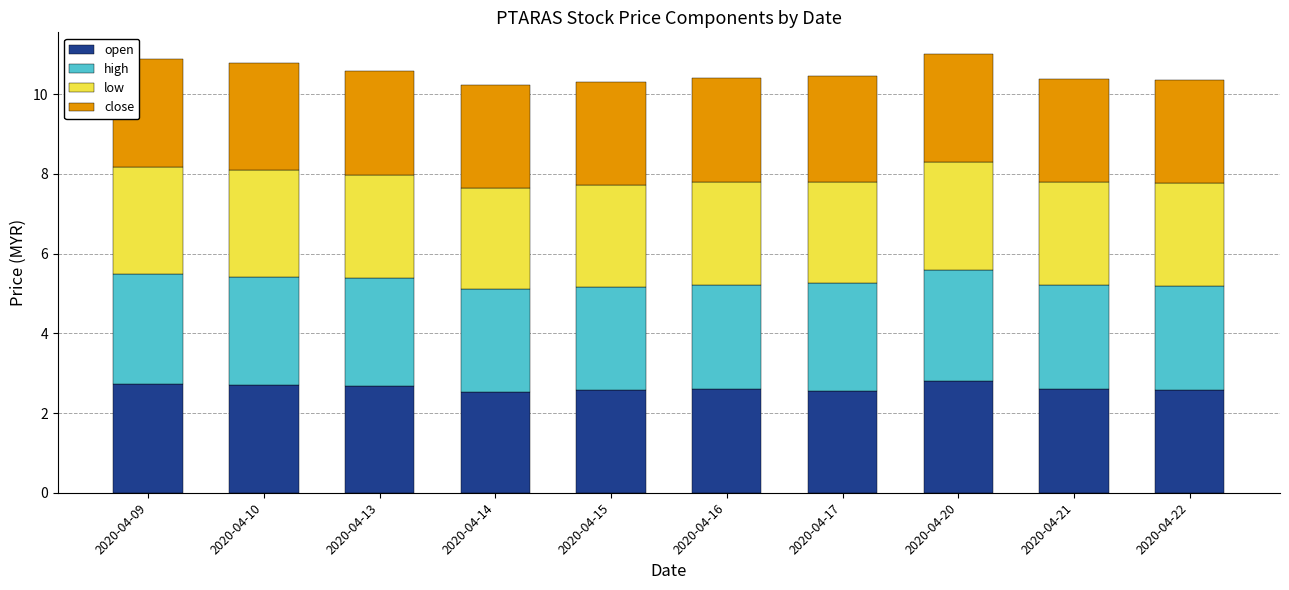

Is it true that open equals 4.1 at 2020-04-10?

False